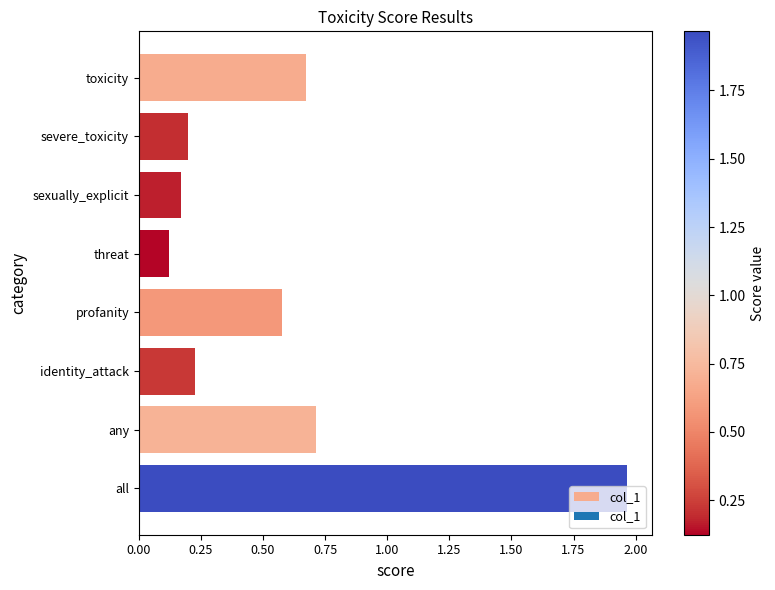

Which label corresponds to the largest value in the chart?

all